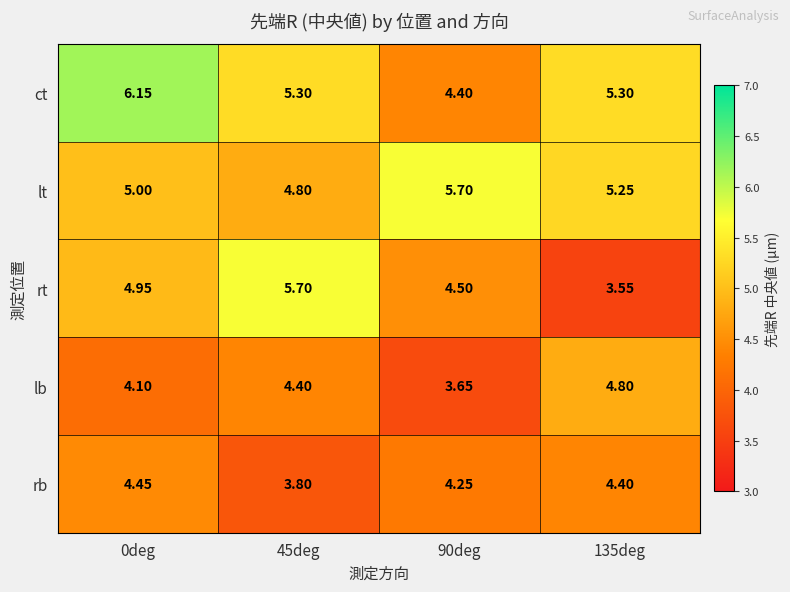

Rank the series at 135deg from highest to lowest value.

ct, lt, lb, rb, rt